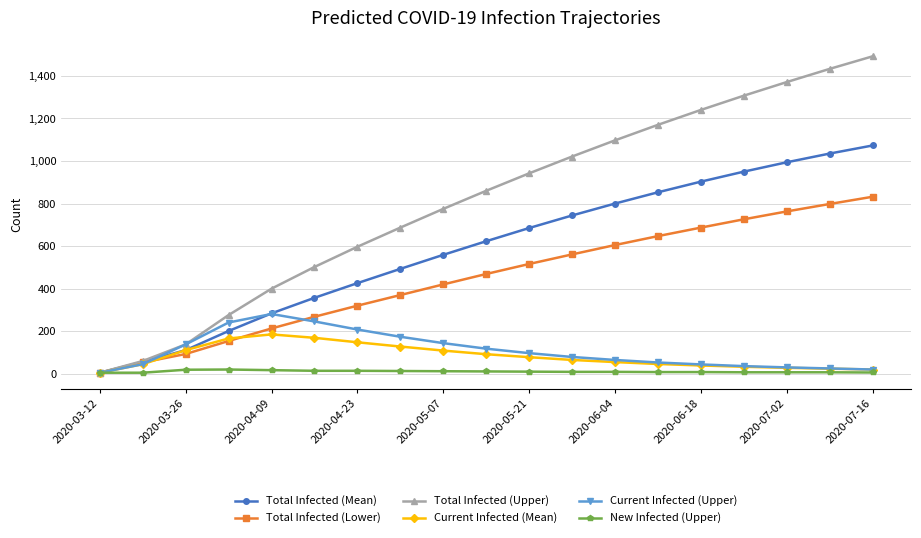

What is the highest value of the Total Infected (Upper) series?

1492